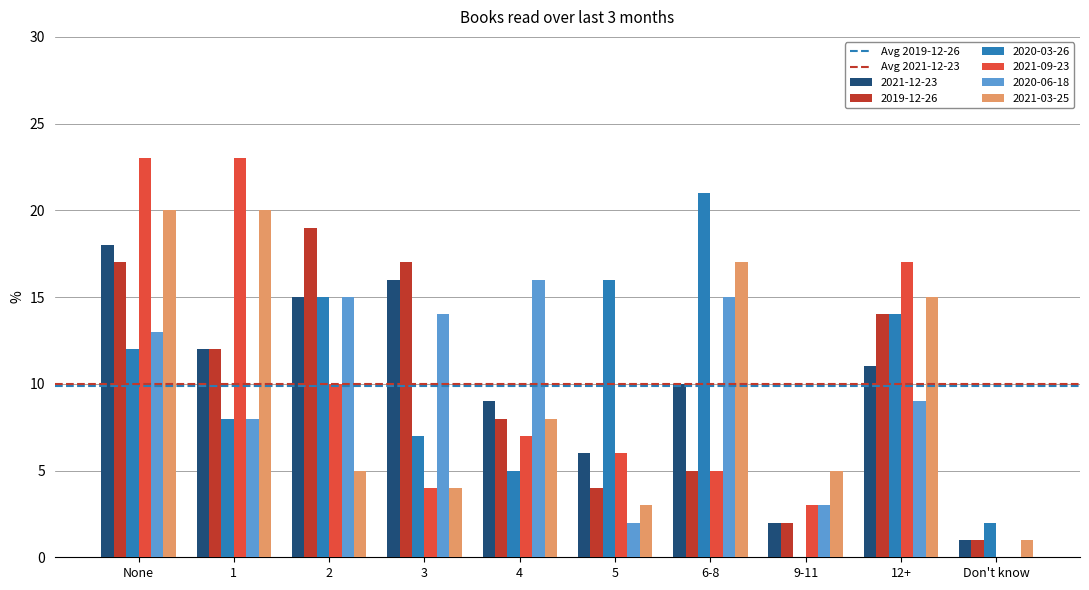

At which category is the sum across all series the highest?

None